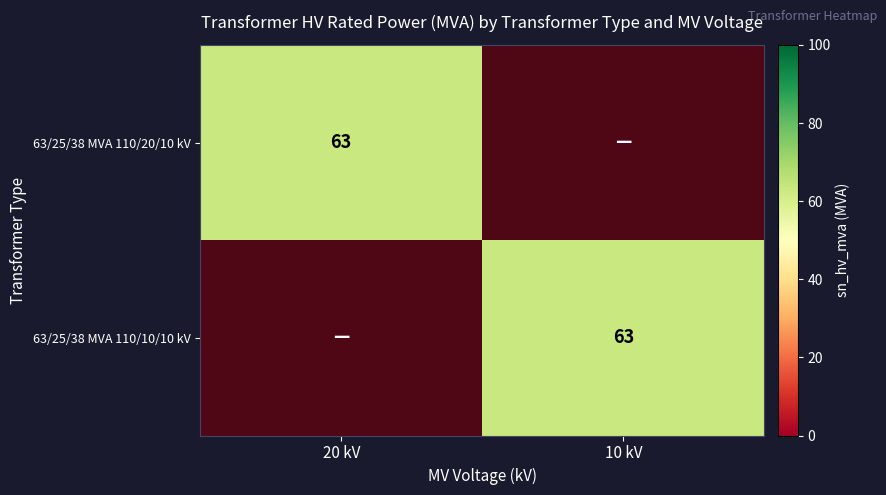

The value of 63/25/38 MVA 110/20/10 kV at 20 kV is 63. True or false?

True